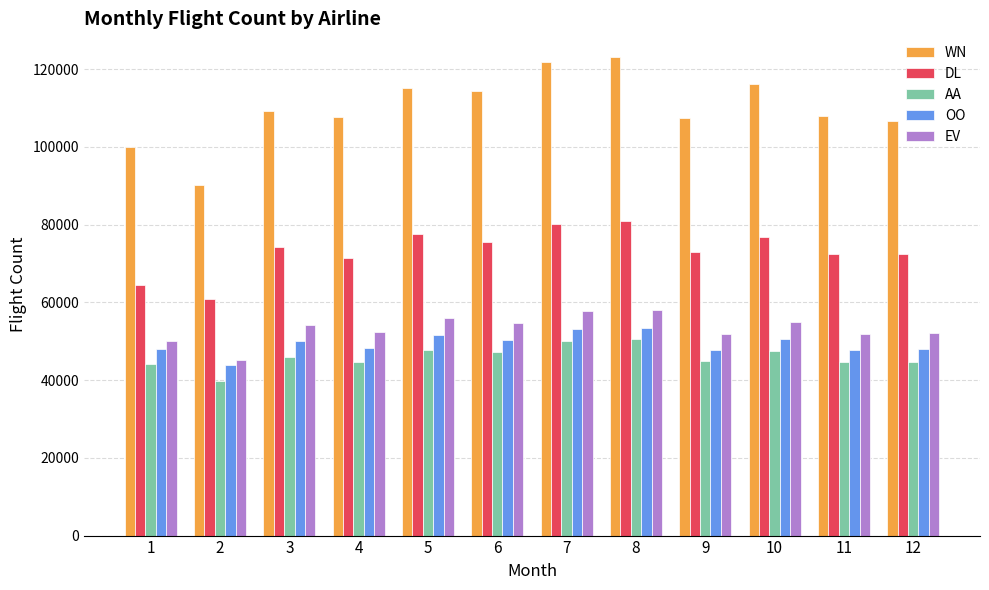

Which series has the largest range (max minus min)?

WN